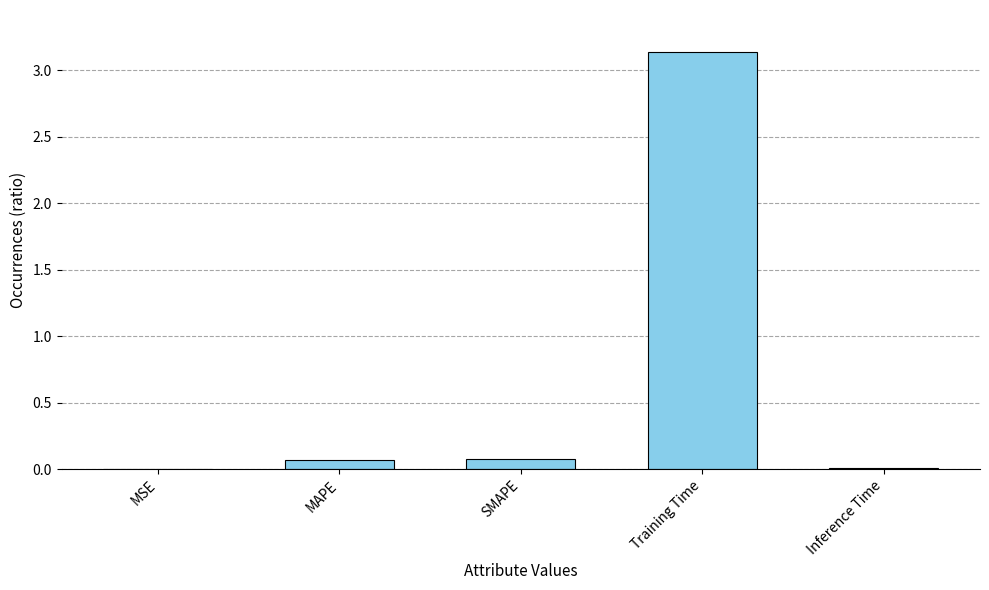

Which category has the highest value across all series?

Training Time